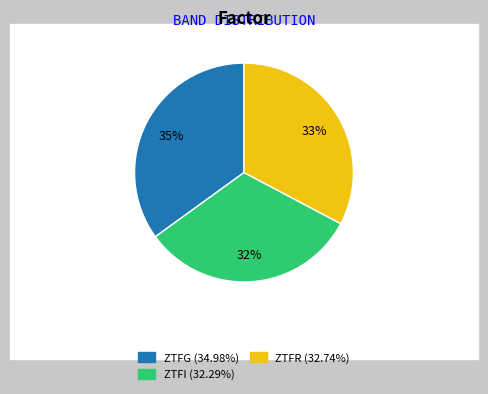

Is there any slice that represents more than half of the pie?

No